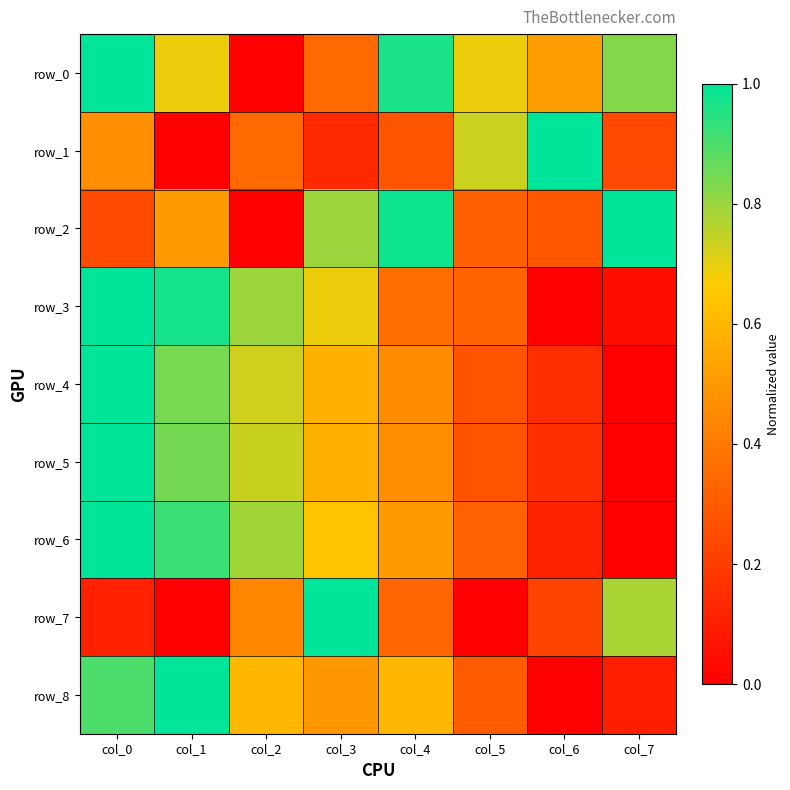

What is the spread (max minus min) of values at col_7?

1.0